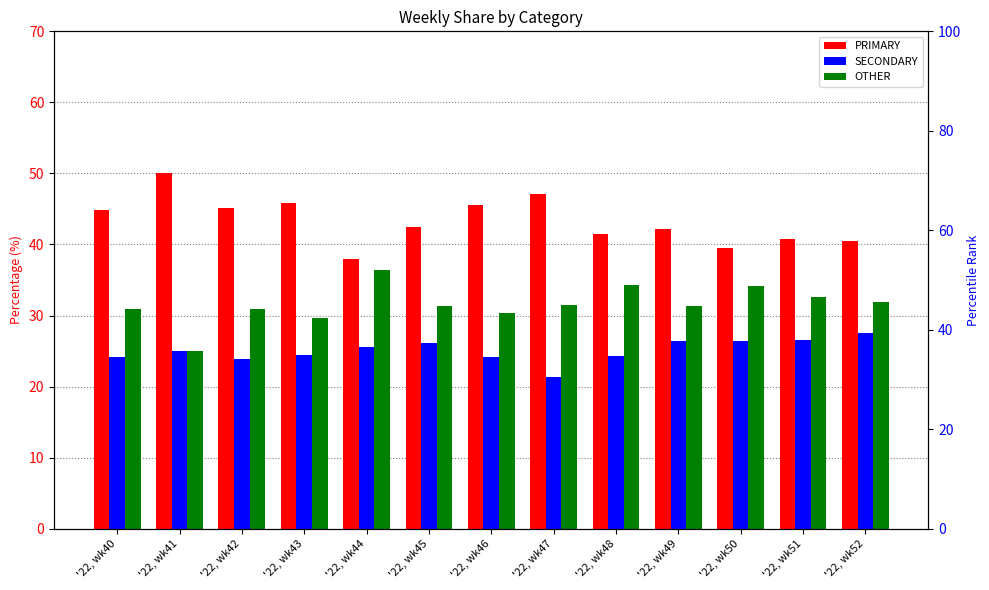

At which category does the chart reach its peak across all series?

'22, wk41